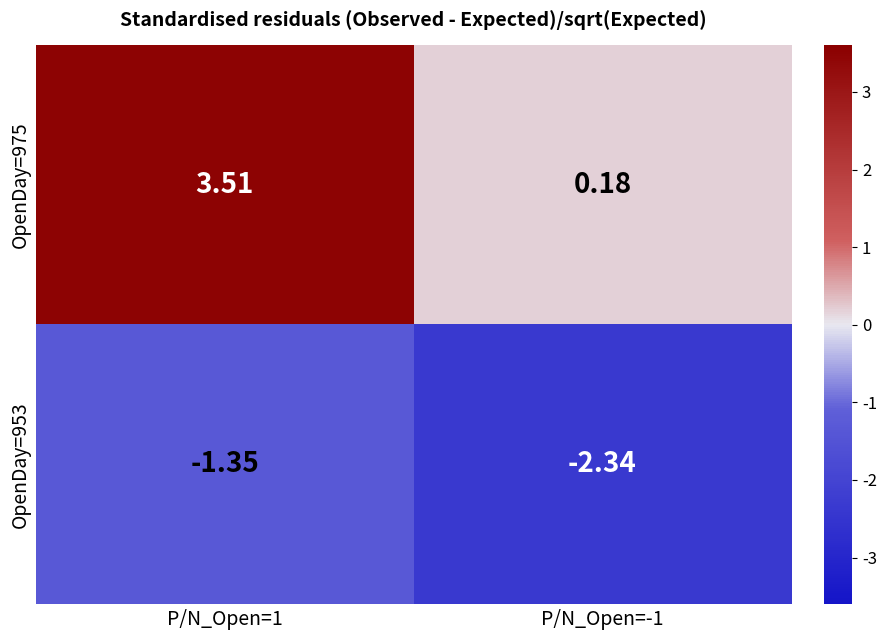

At which category is the sum across all series the highest?

P/N_Open=1